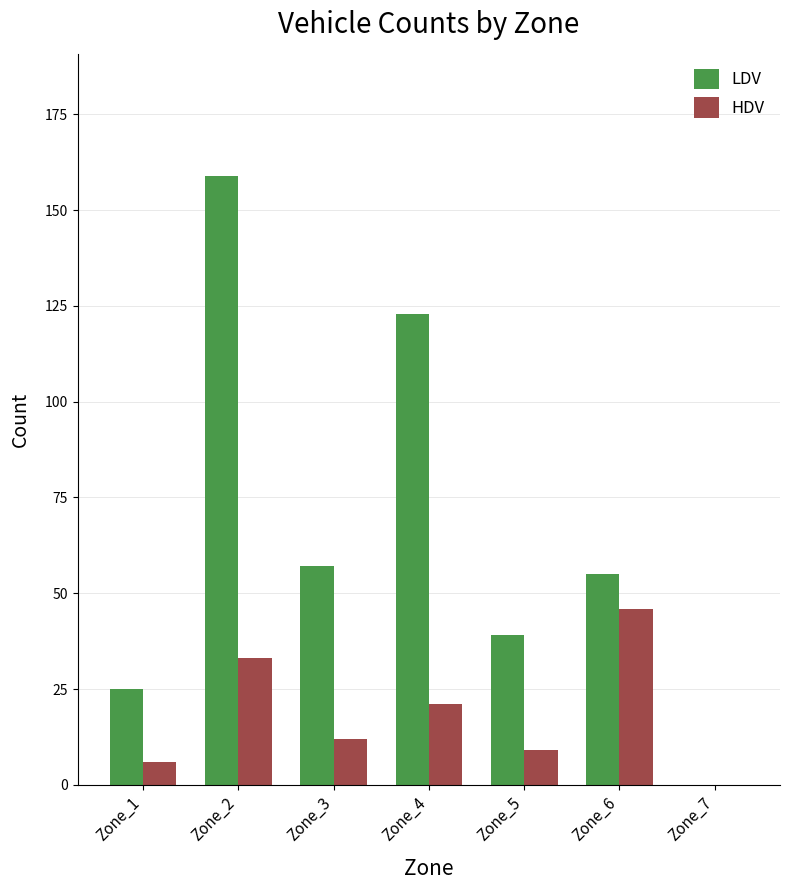

What is the maximum value shown in the chart?

159